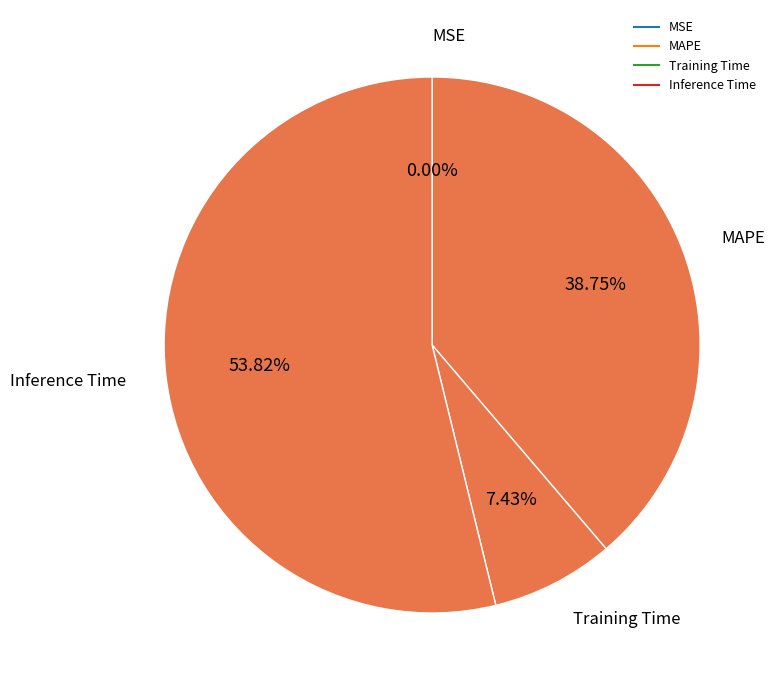

Is it true that Training Time is 19% of the pie?

False